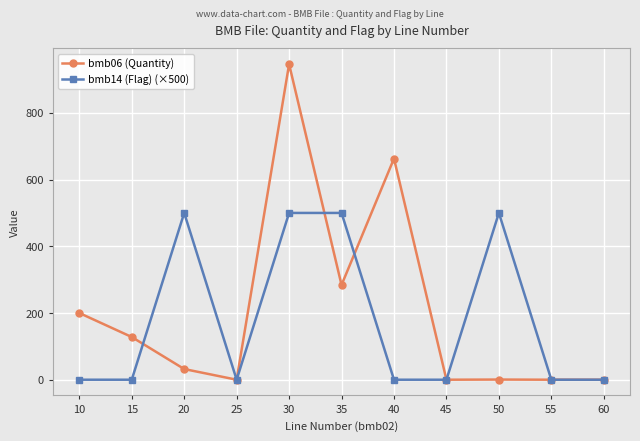

The value of bmb14 (Flag) (×500) at 25 is 323.3. True or false?

False